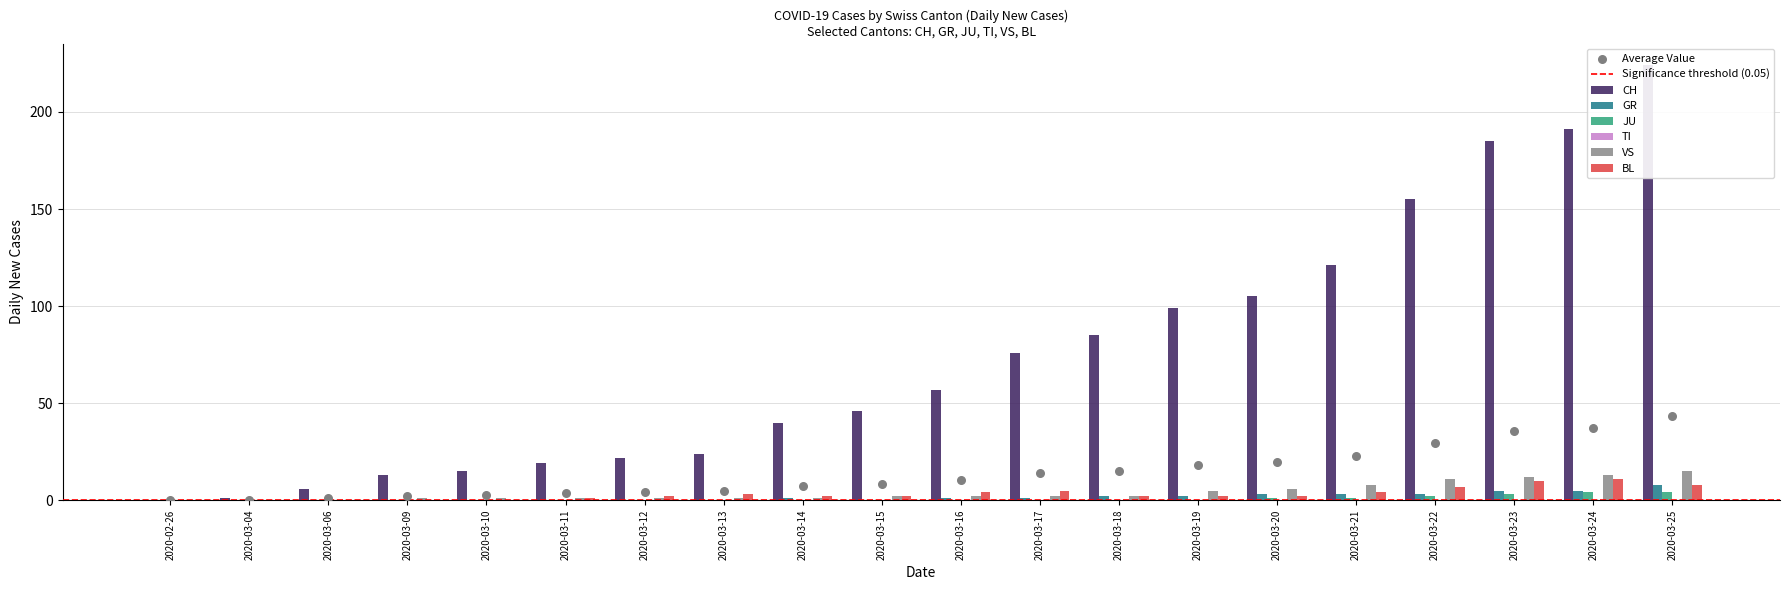

Is the value of CH at 2020-02-26 greater than the value of VS at 2020-03-12?

No